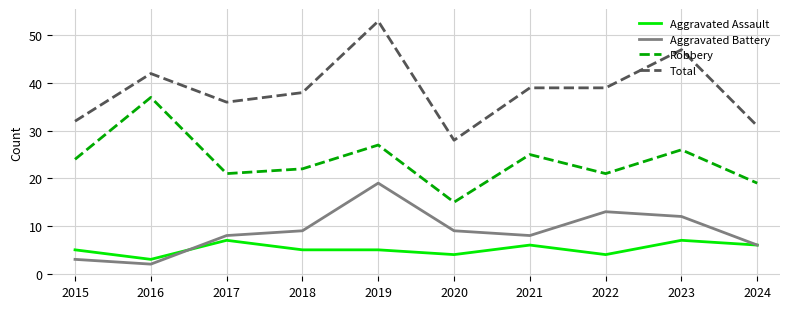

How many lines are shown in the chart?

4